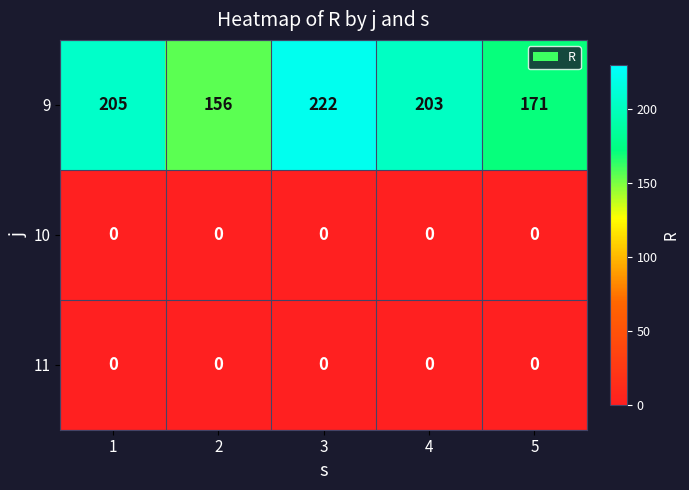

How many series are shown in this chart?

3